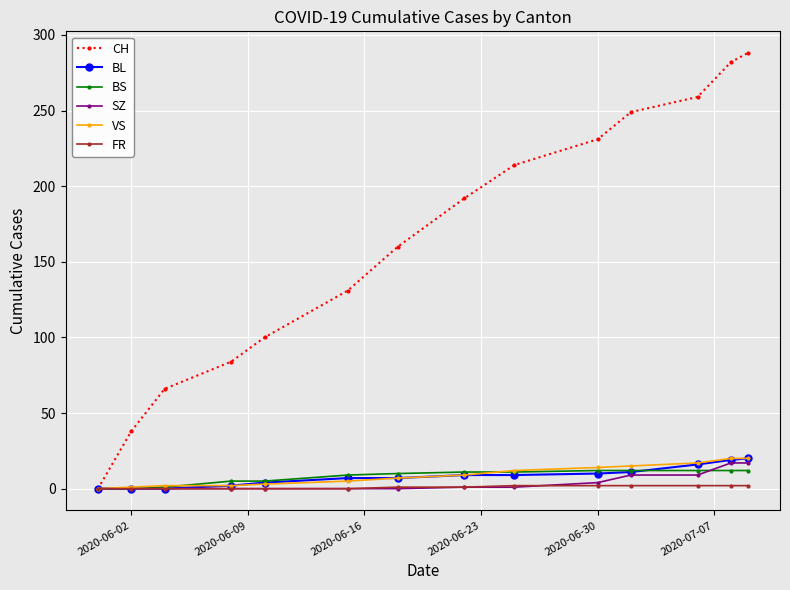

Which series has the widest spread of values?

CH